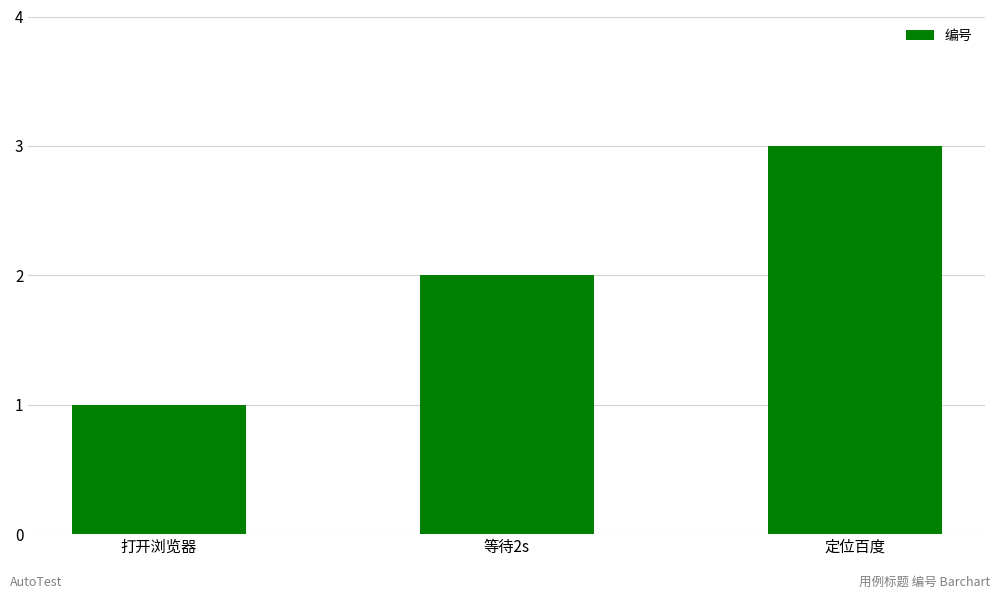

The value at 等待2s is 1. True or false?

False